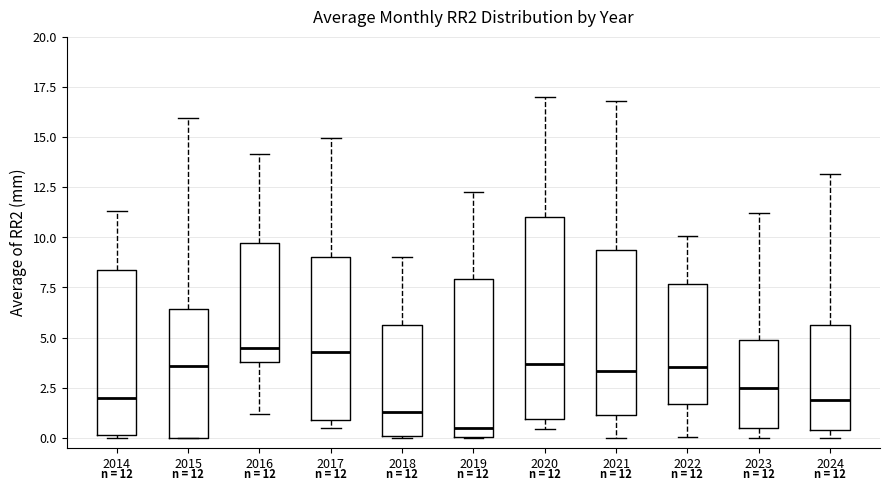

Comparing the boxes themselves (not the whiskers), which one is the tallest?

2020